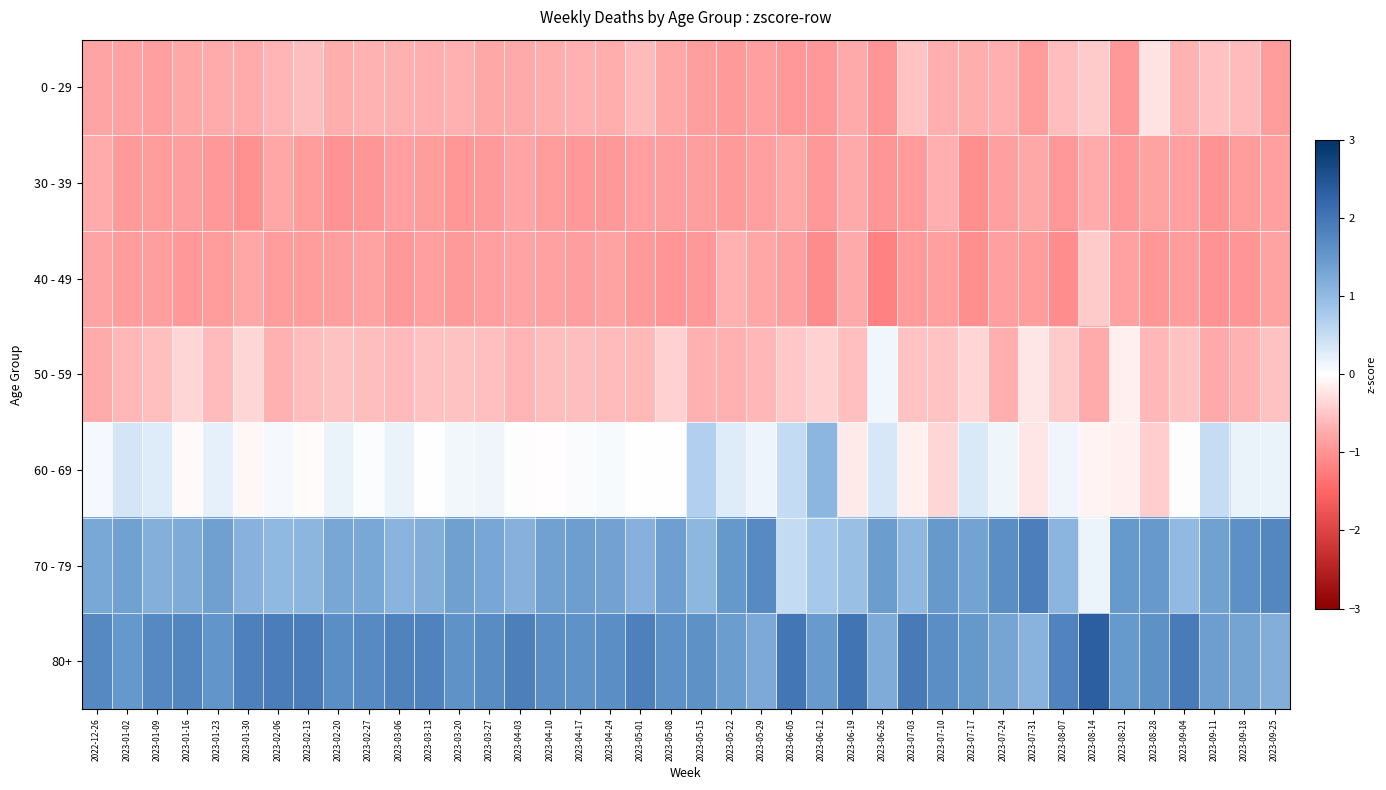

Which series has the largest total across all categories?

80+